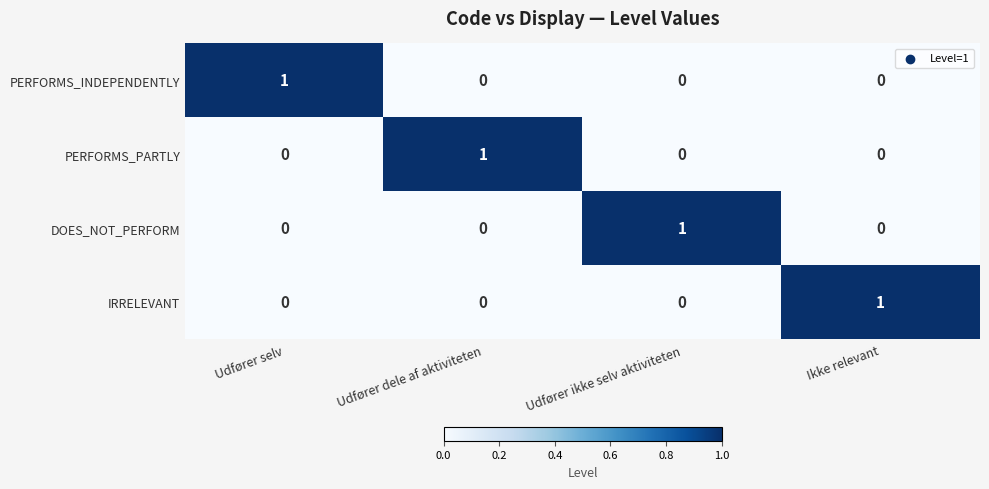

At how many categories does at least one series exceed 0?

4